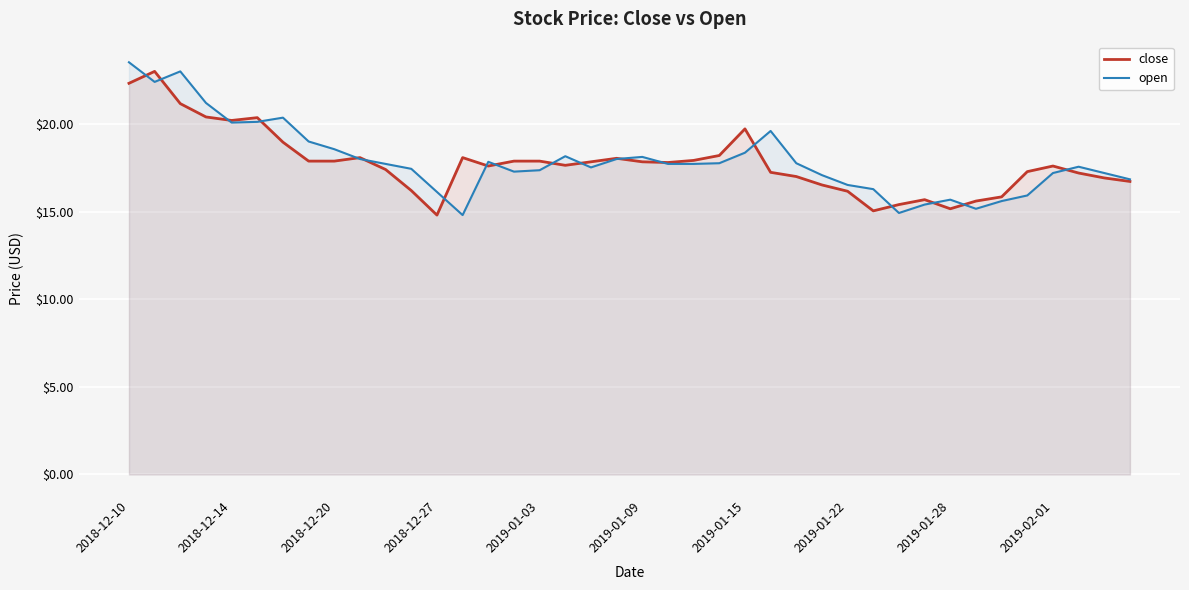

What is the total value across all series at 2019-01-09?

36.0